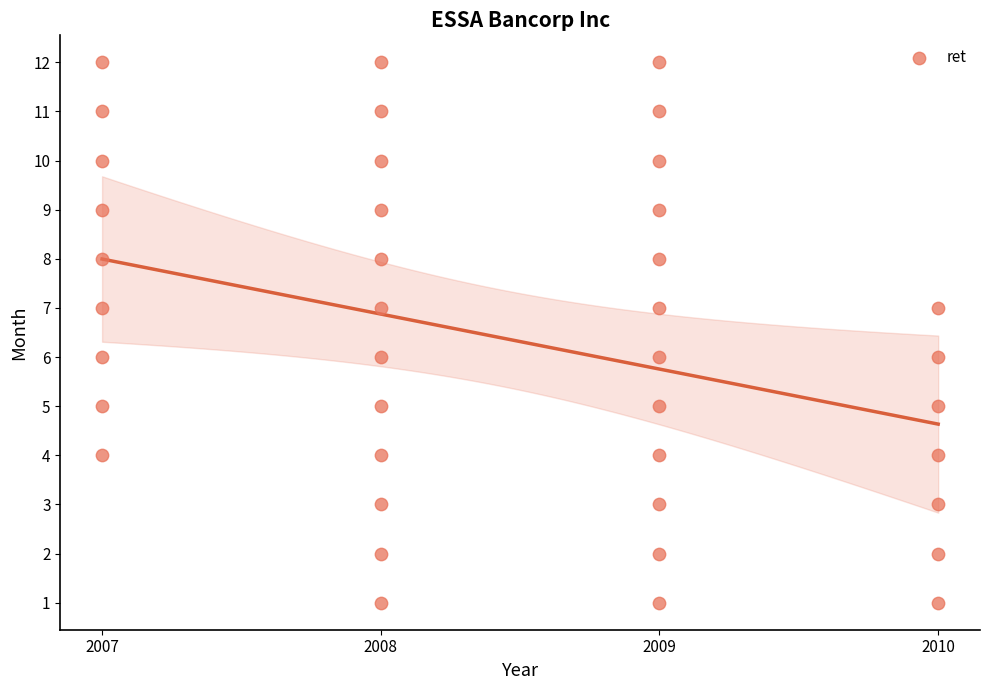

What is the range of Y values (max minus min)?

11